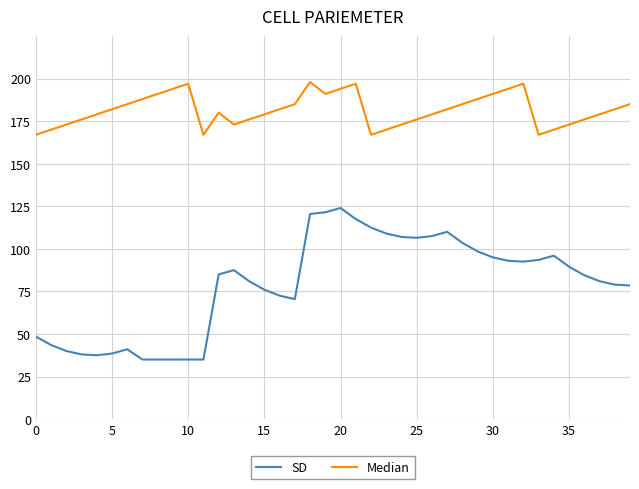

What is the difference between the maximum and minimum values in the SD series?

89.0